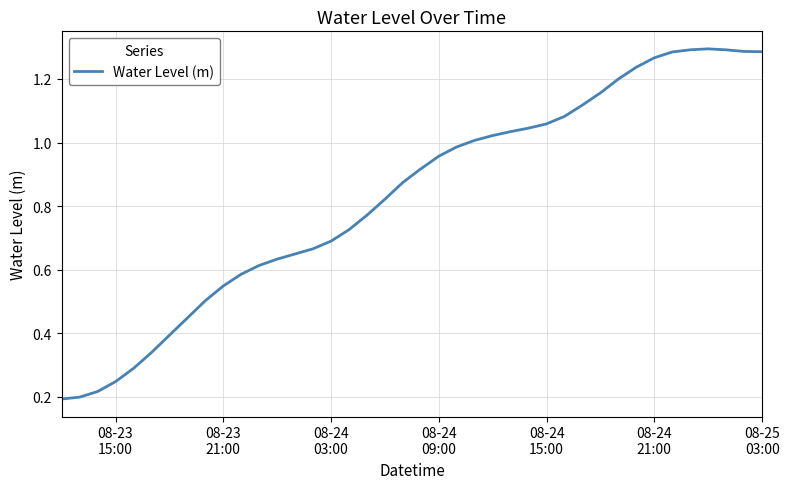

Does the chart have visible grid lines?

Yes